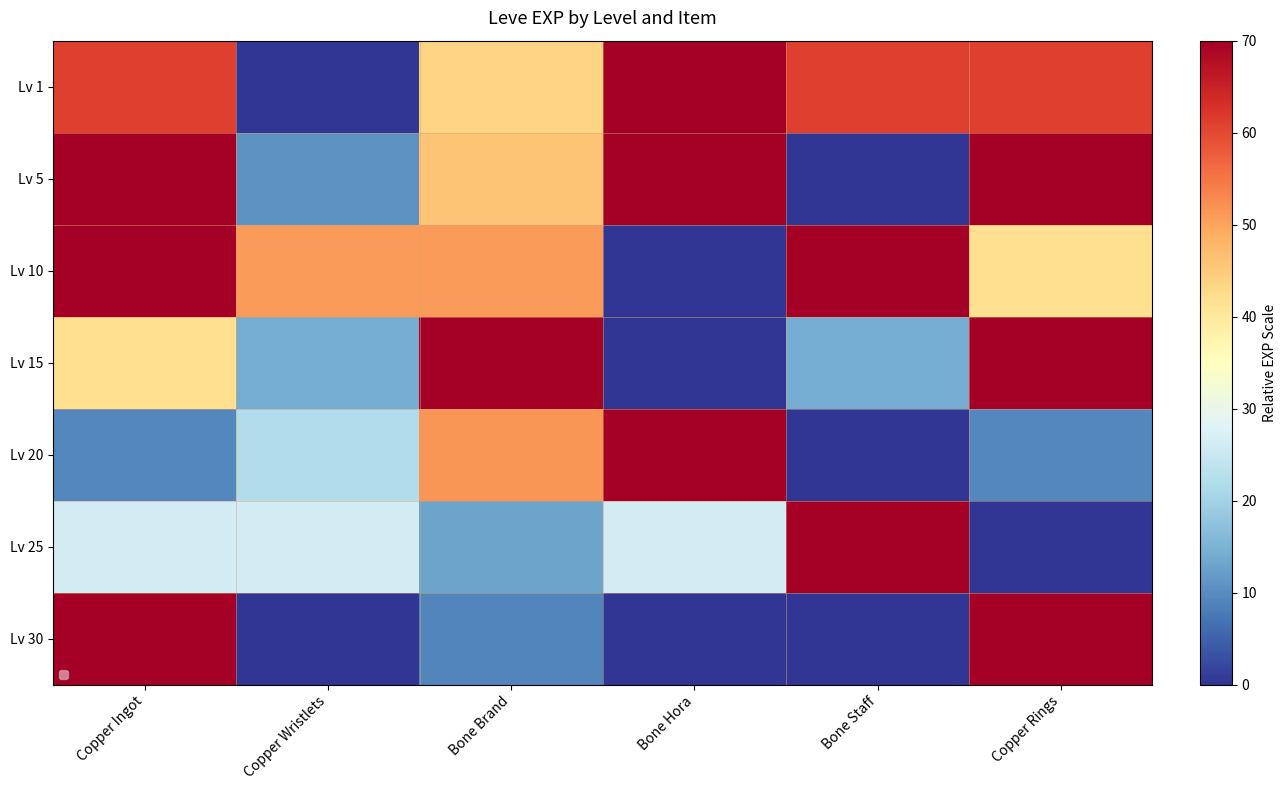

How many values in Lv 25 are above zero?

5